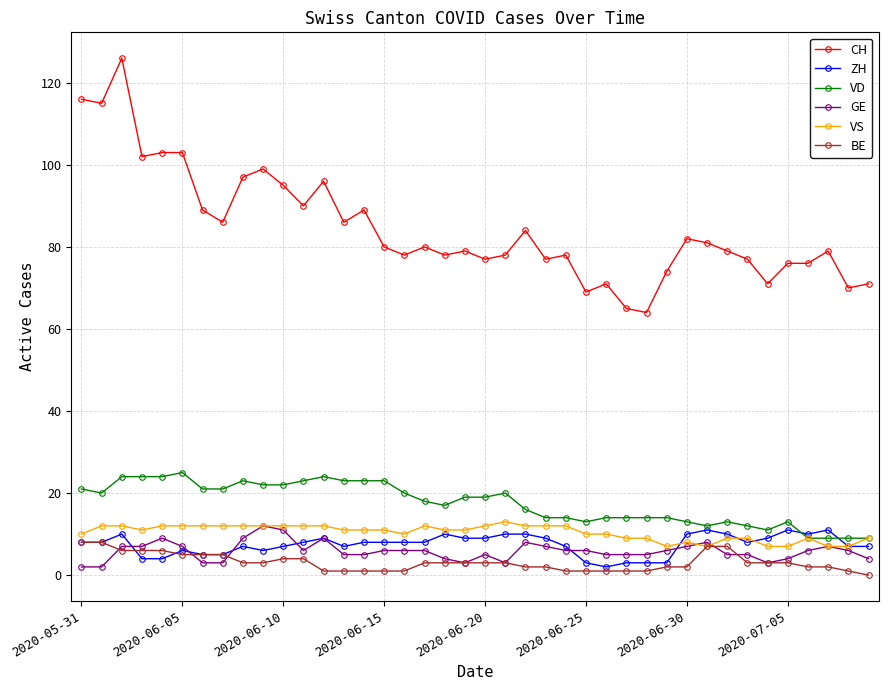

Which series has the largest range (max minus min)?

CH